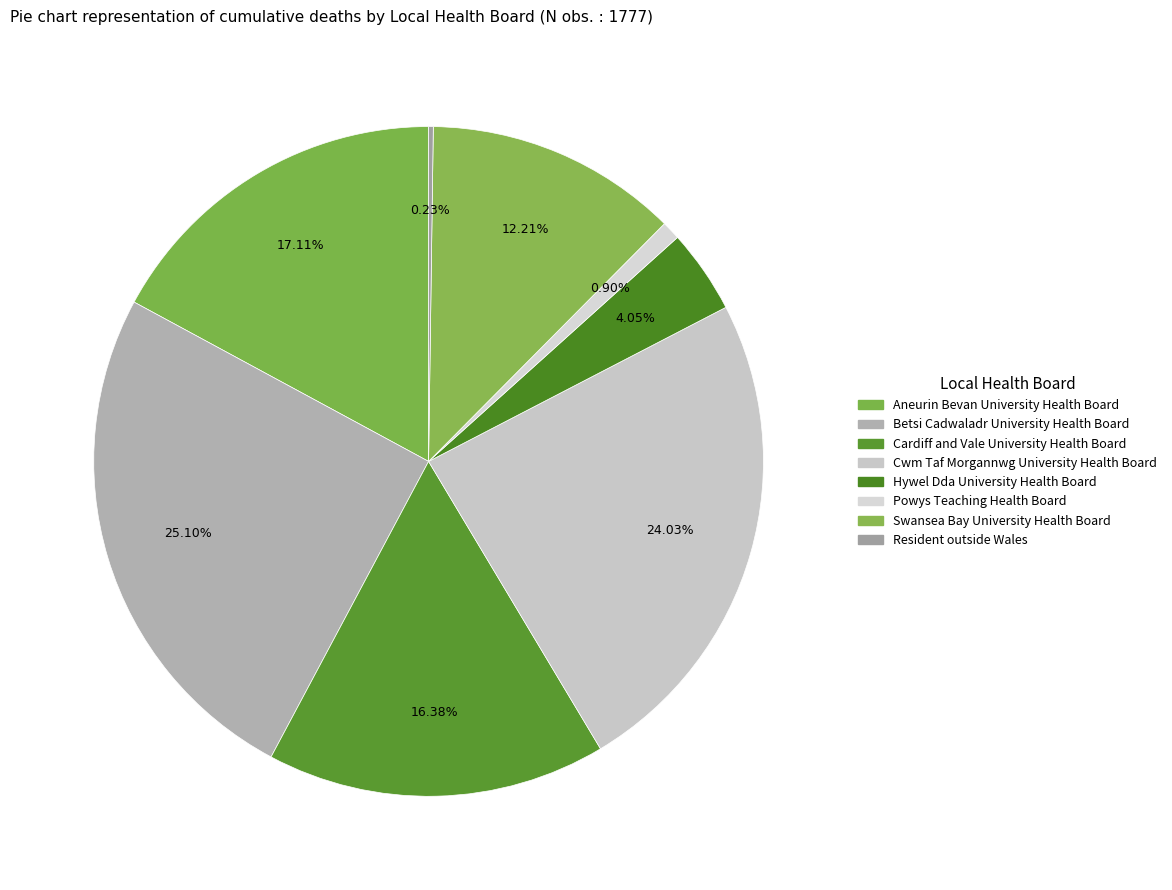

To the nearest percent, what portion does Powys Teaching Health Board represent?

1%